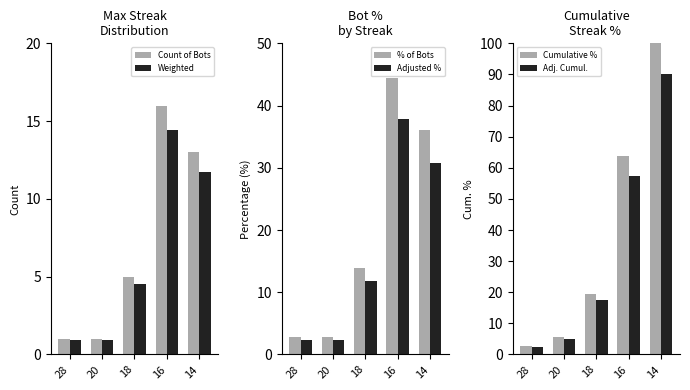

Is the value of % of Bots at 14 greater than the value of Weighted at 16?

Yes